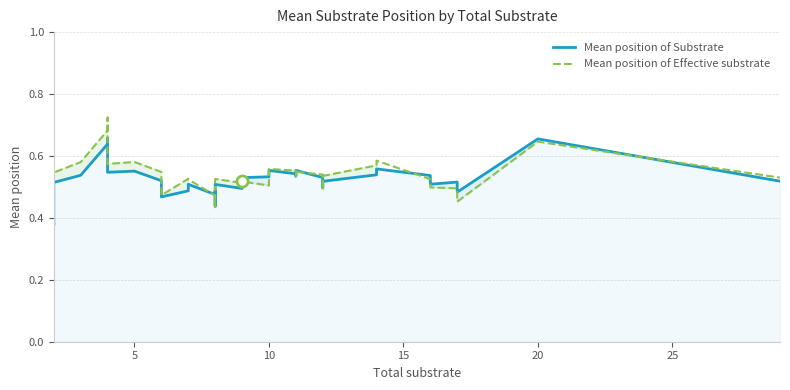

Which series has the largest range (max minus min)?

Mean position of Effective substrate